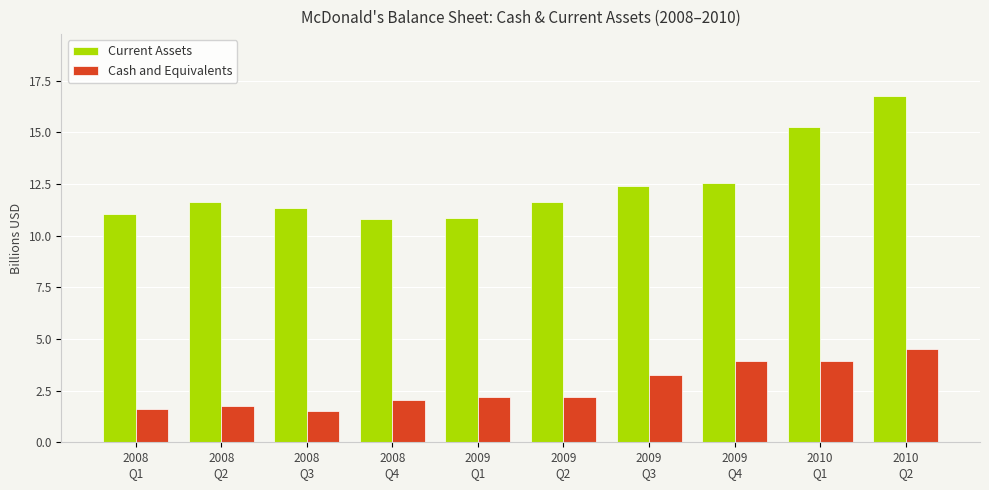

How many bars are there in total?

20